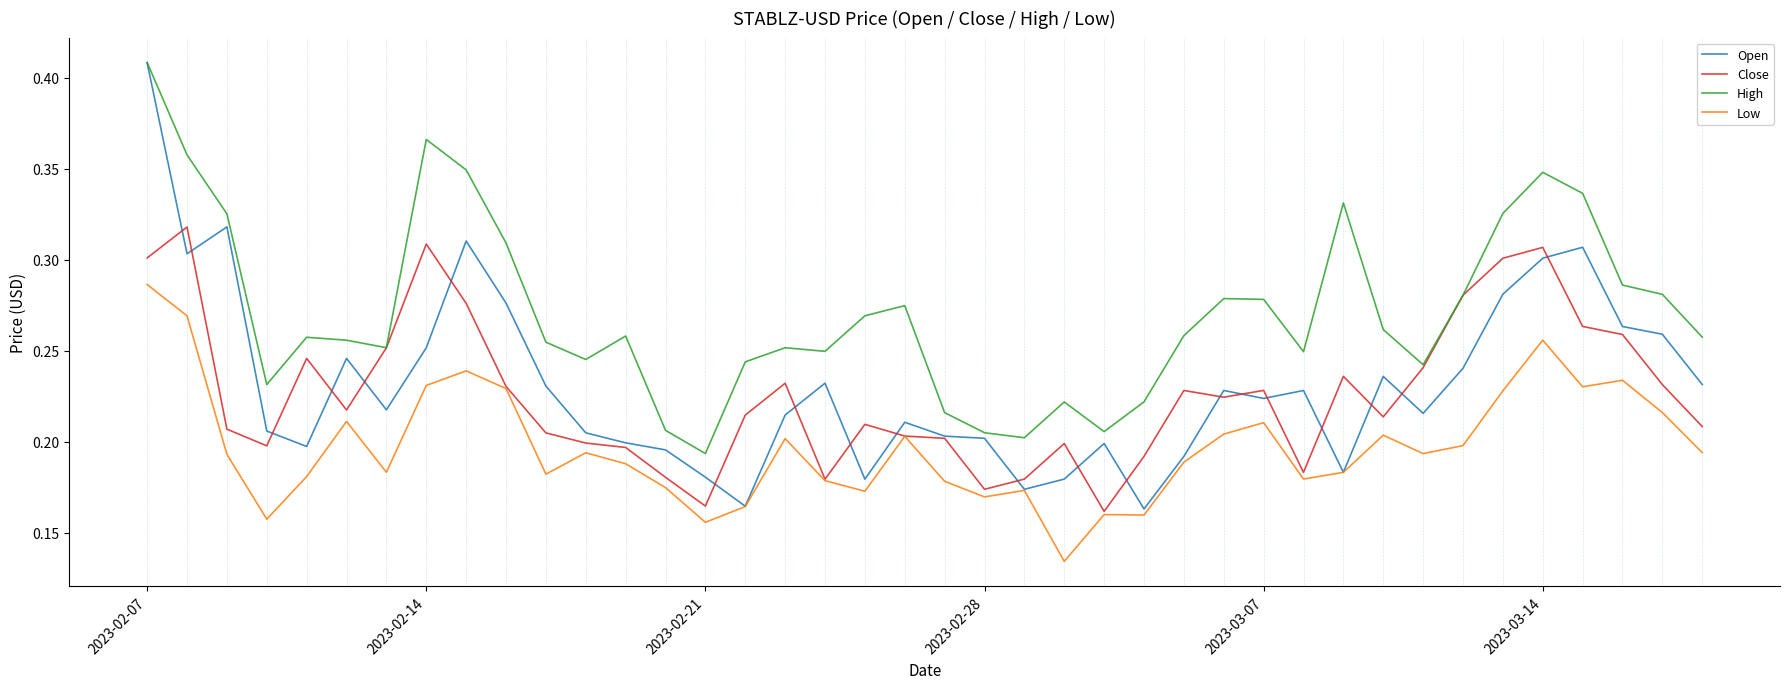

Which series has the largest total across all categories?

High